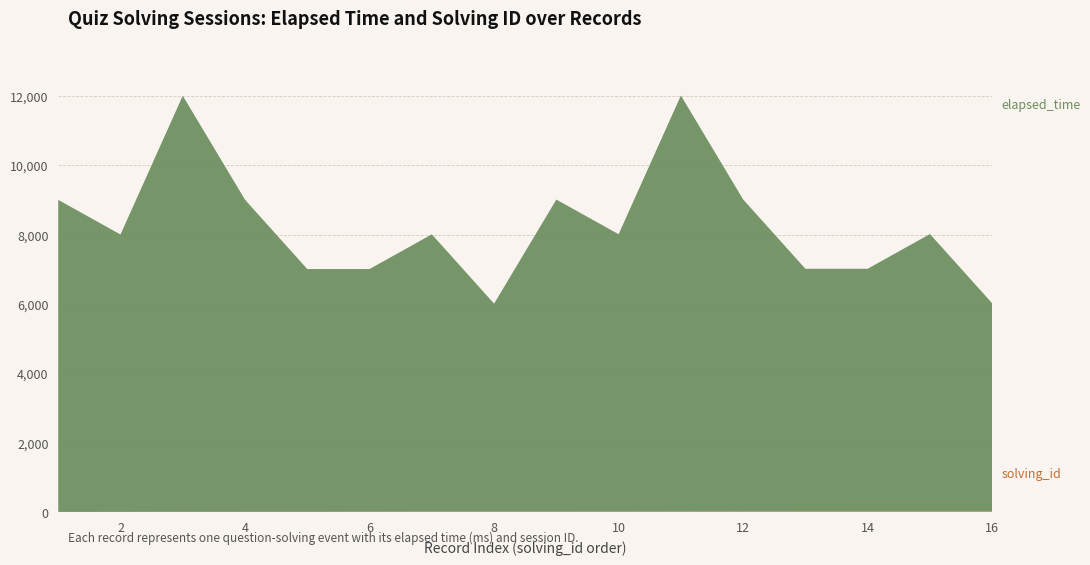

Reading left to right, list all the values displayed in this chart.

elapsed_time: 1=9000	2=8000	3=12000	4=9000	5=7000	6=7000	7=8000	8=6000	9=9000	10=8000	11=12000	12=9000	13=7000	14=7000	15=8000	16=6000
solving_id: 1=1	2=2	3=3	4=4	5=5	6=6	7=7	8=8	9=9	10=10	11=11	12=12	13=13	14=14	15=15	16=16